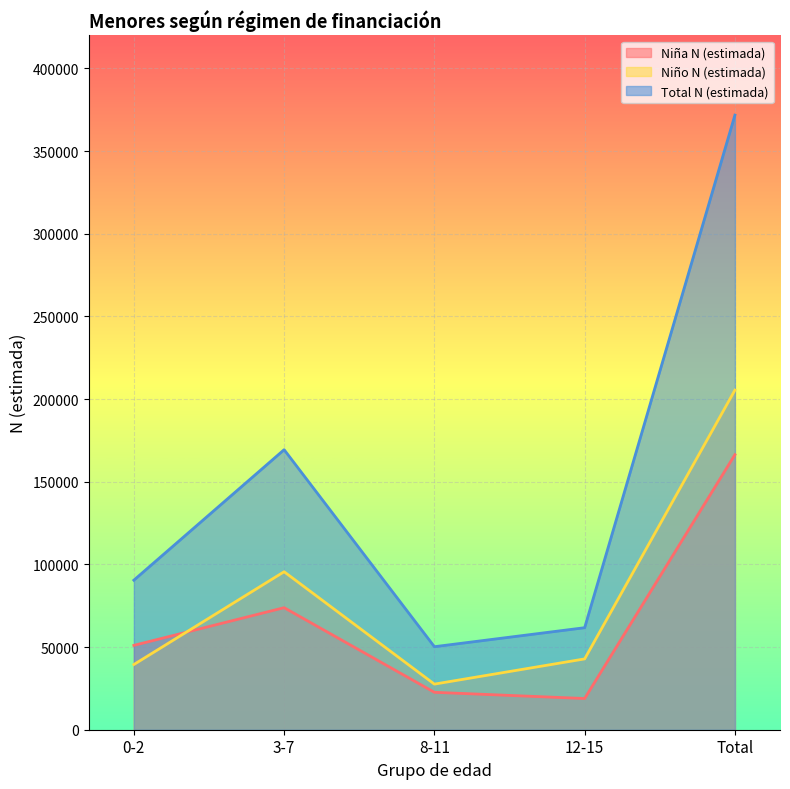

Where does the Niño N (estimada) (line) series first go above 42830?

3-7